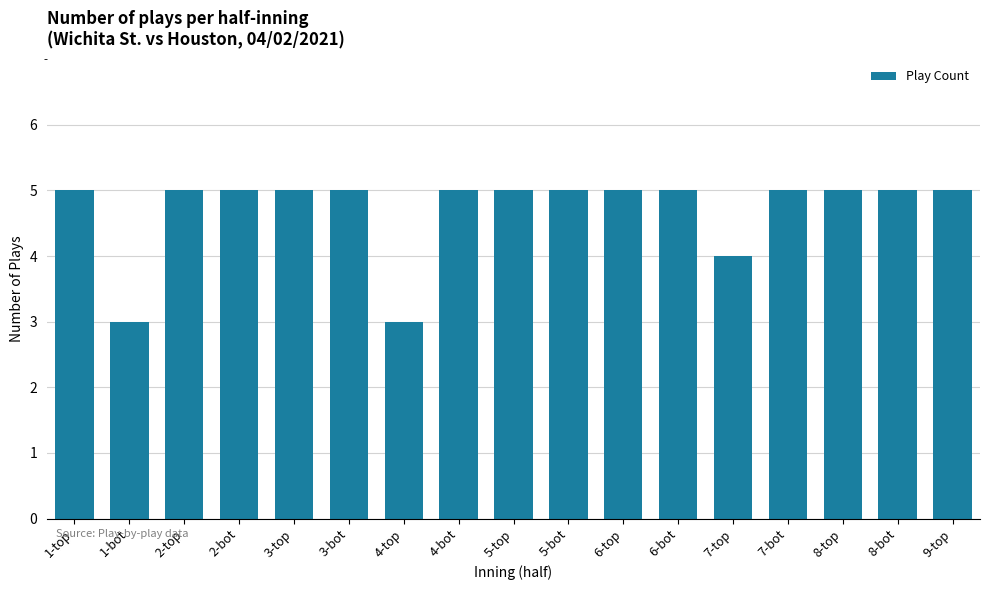

True or false: the data shows 9 at 3-bot.

False